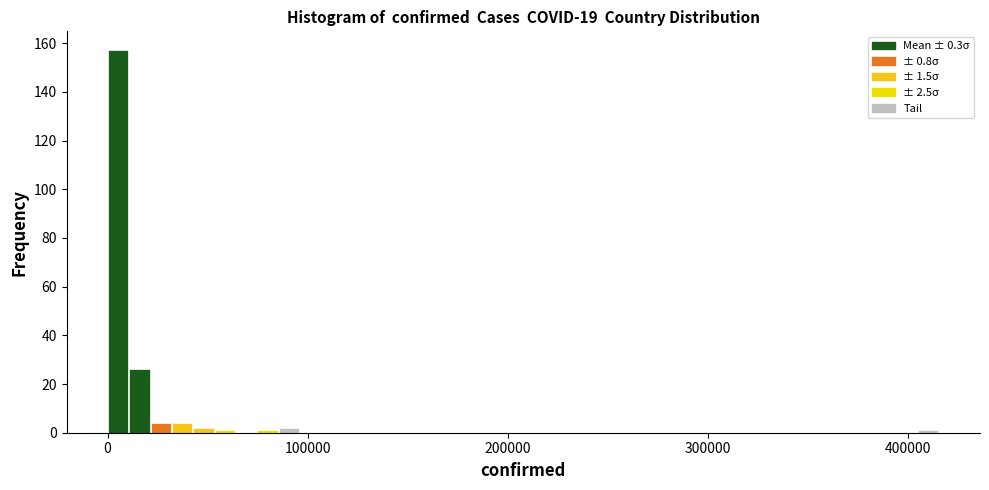

Read against the x-axis, roughly where is the centre of the tallest bar?

10000